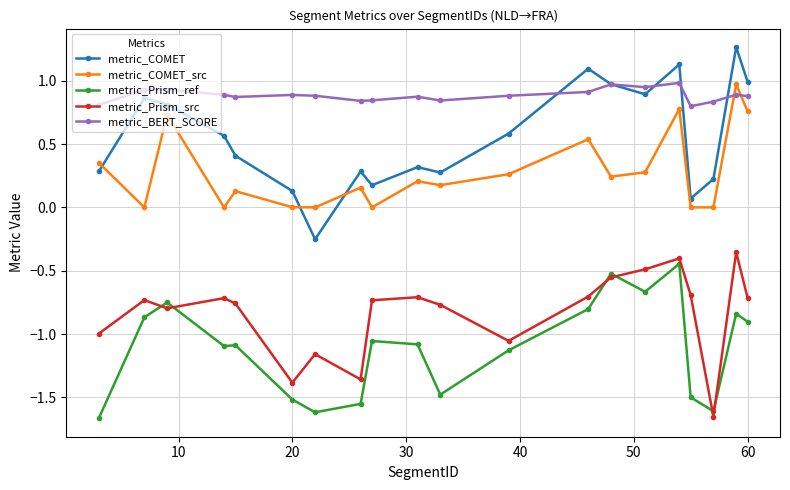

How many lines are shown in the chart?

5